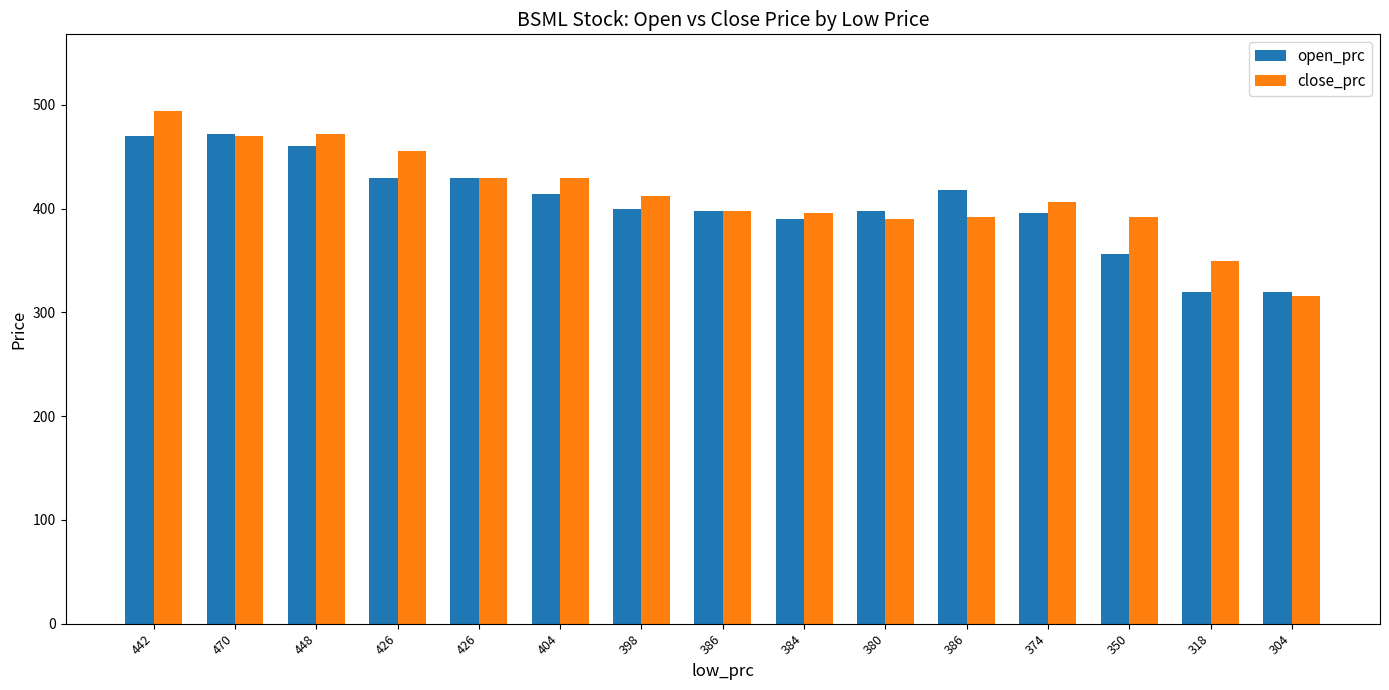

How many series are shown in this chart?

2